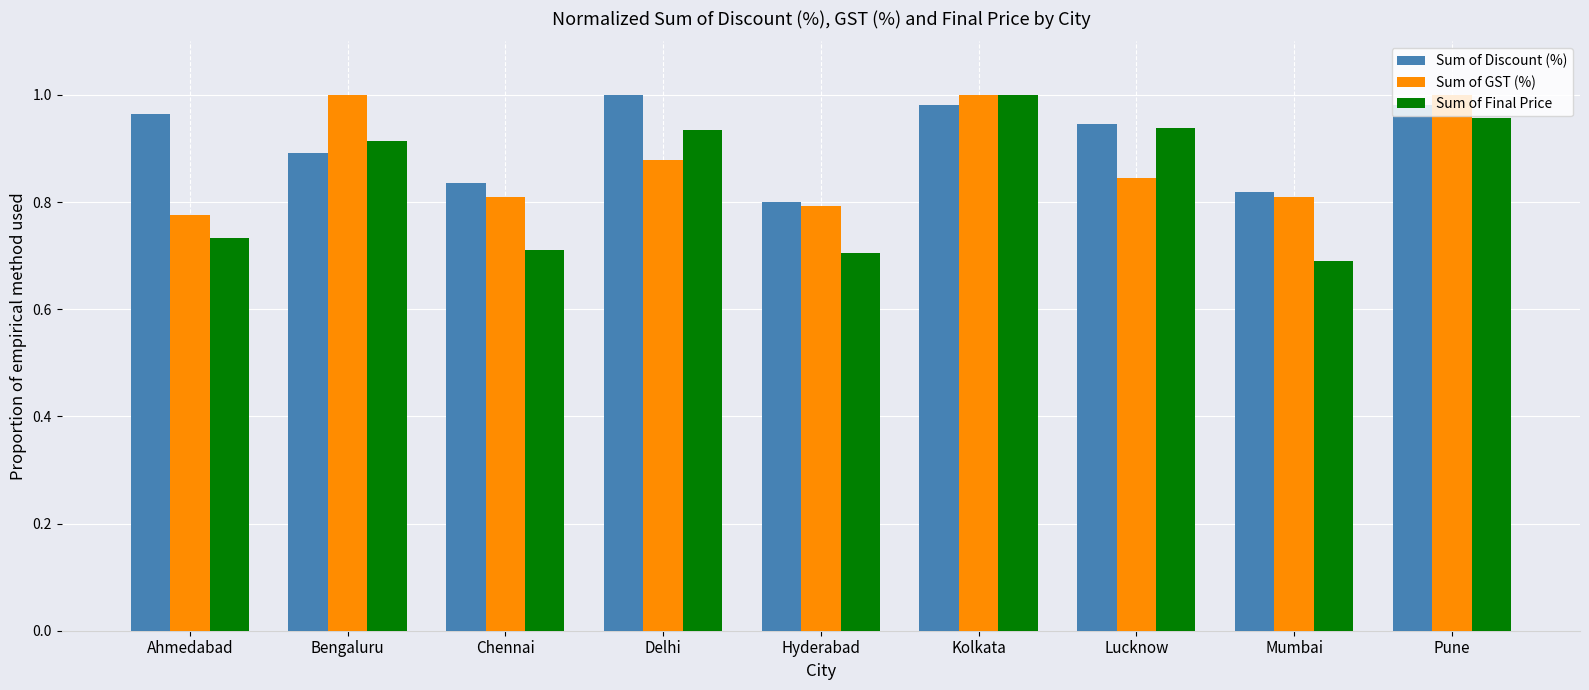

What position from the left is Kolkata?

6